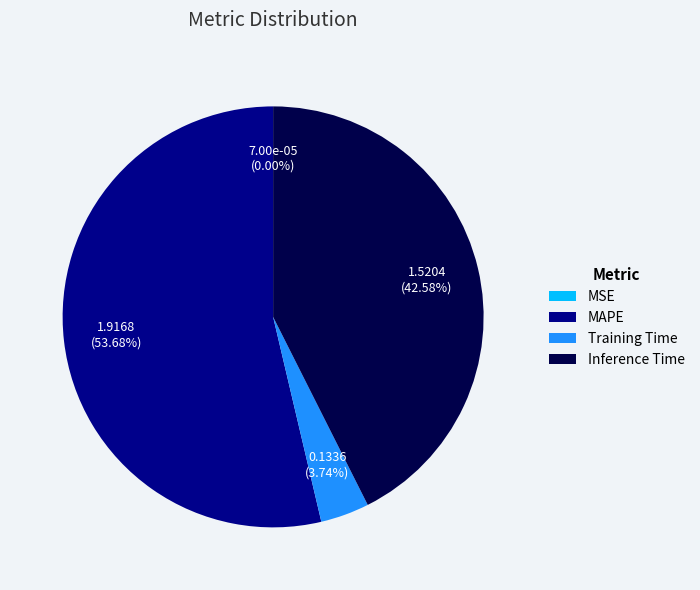

Between Inference Time and MAPE, which is larger?

MAPE